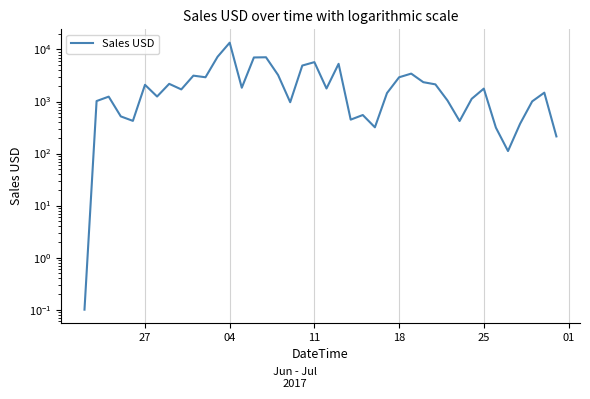

Reading right to left, list all the values displayed in this chart.

213.4	1479.0	1006.8	374.0	111.8	314.5	1769.5	1126.8	421.7	1044.8	2135.0	2352.7	3436.8	2921.7	1452.2	319.2	549.7	448.4	5301.0	1778.7	5709.4	4910.1	969.1	3227.9	7082.5	7022.2	1840.3	13505.9	7249.8	2924.6	3140.8	1708.2	2185.7	1247.3	2092.9	424.6	517.5	1240.8	1020.3	0.1